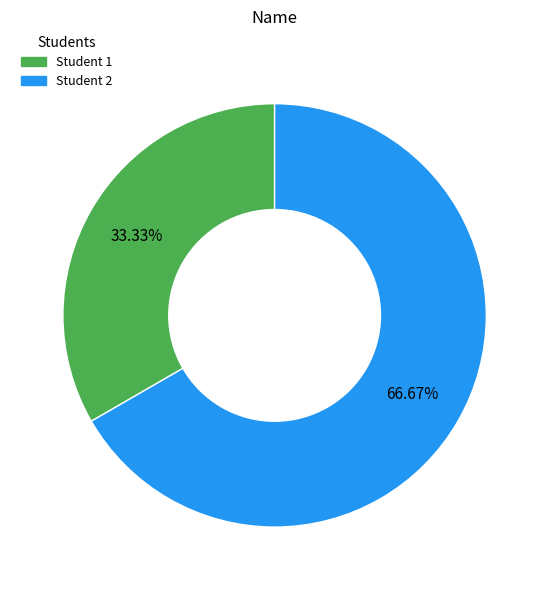

How many slices are in this pie chart?

2